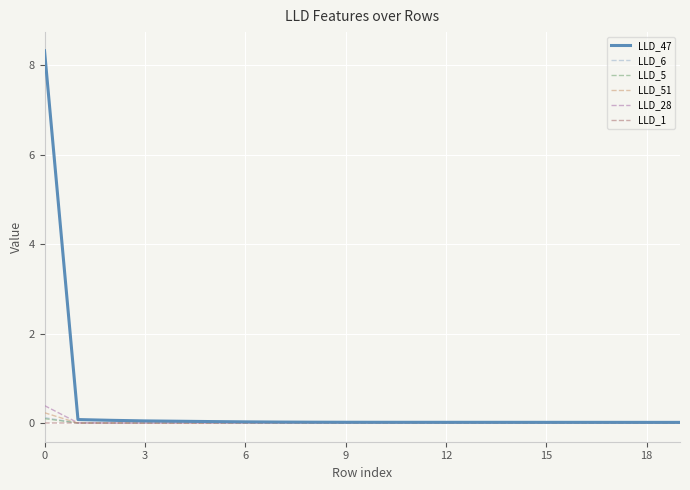

What is the greatest value displayed?

8.3